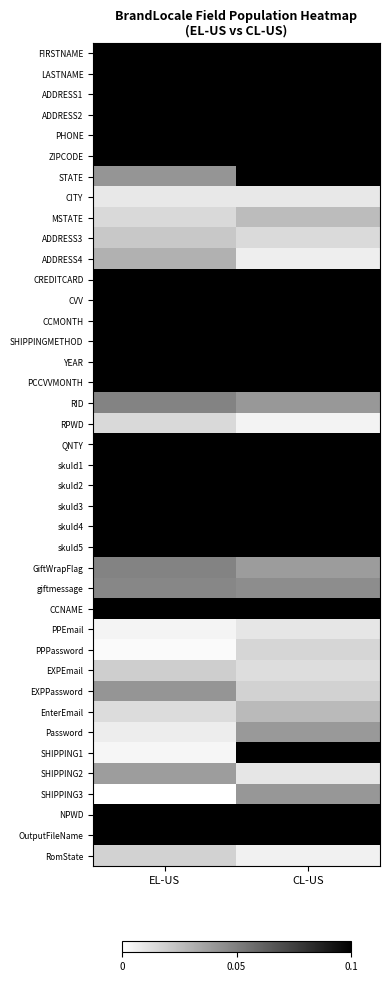

Between EL-US and CL-US, which is larger?

EL-US